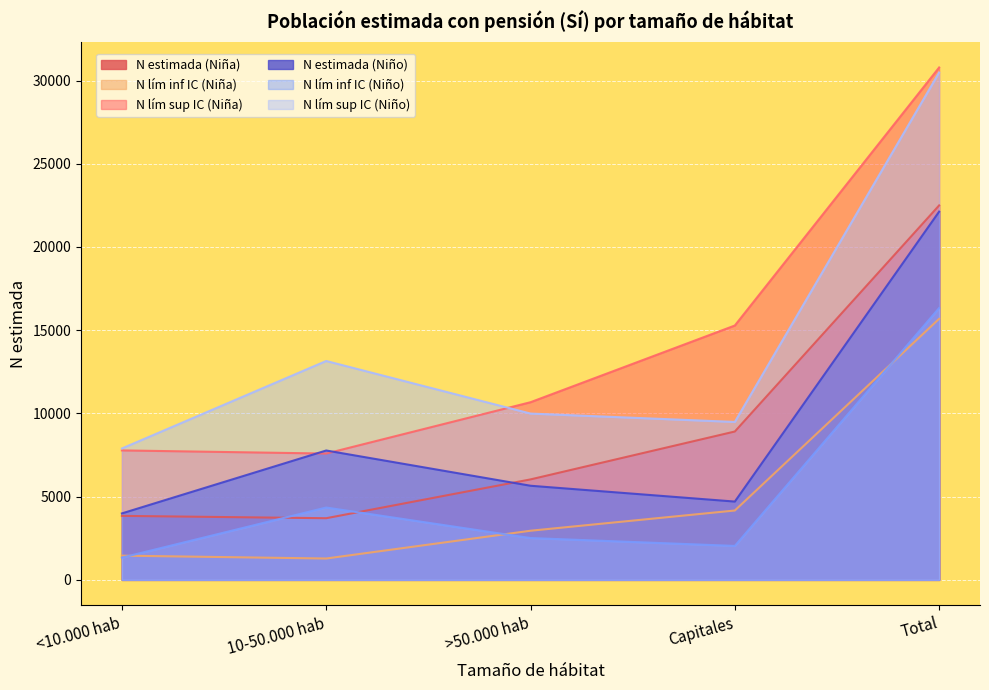

How many values in the N estimada (Niño) series are below 5655?

2